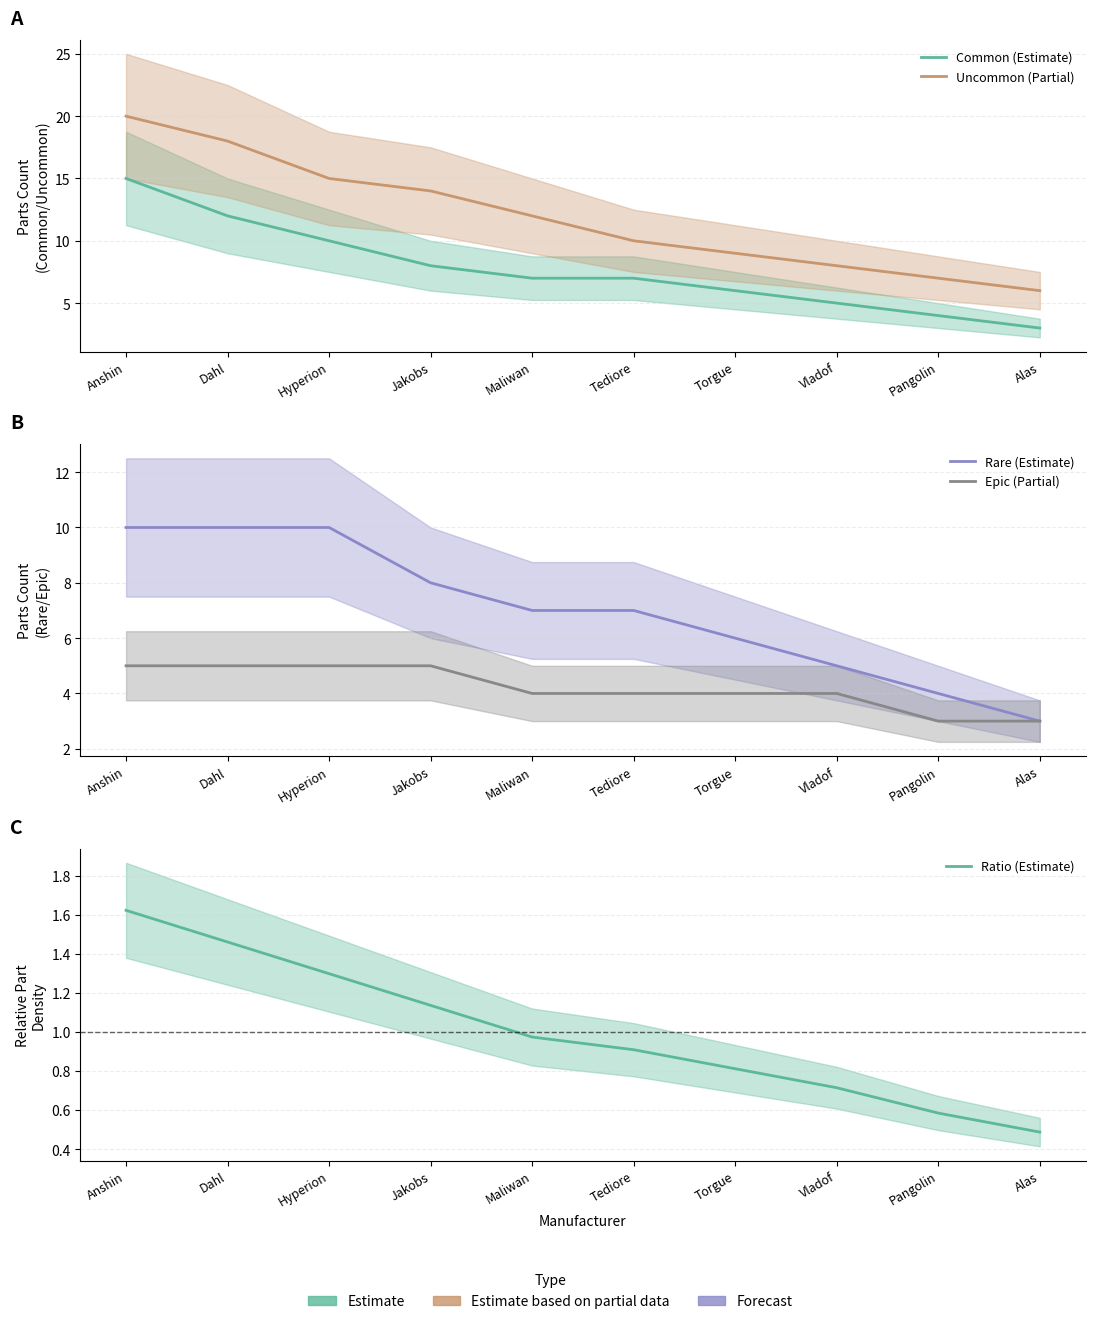

Is it true that Common (Estimate) equals 10.0 at Hyperion?

True